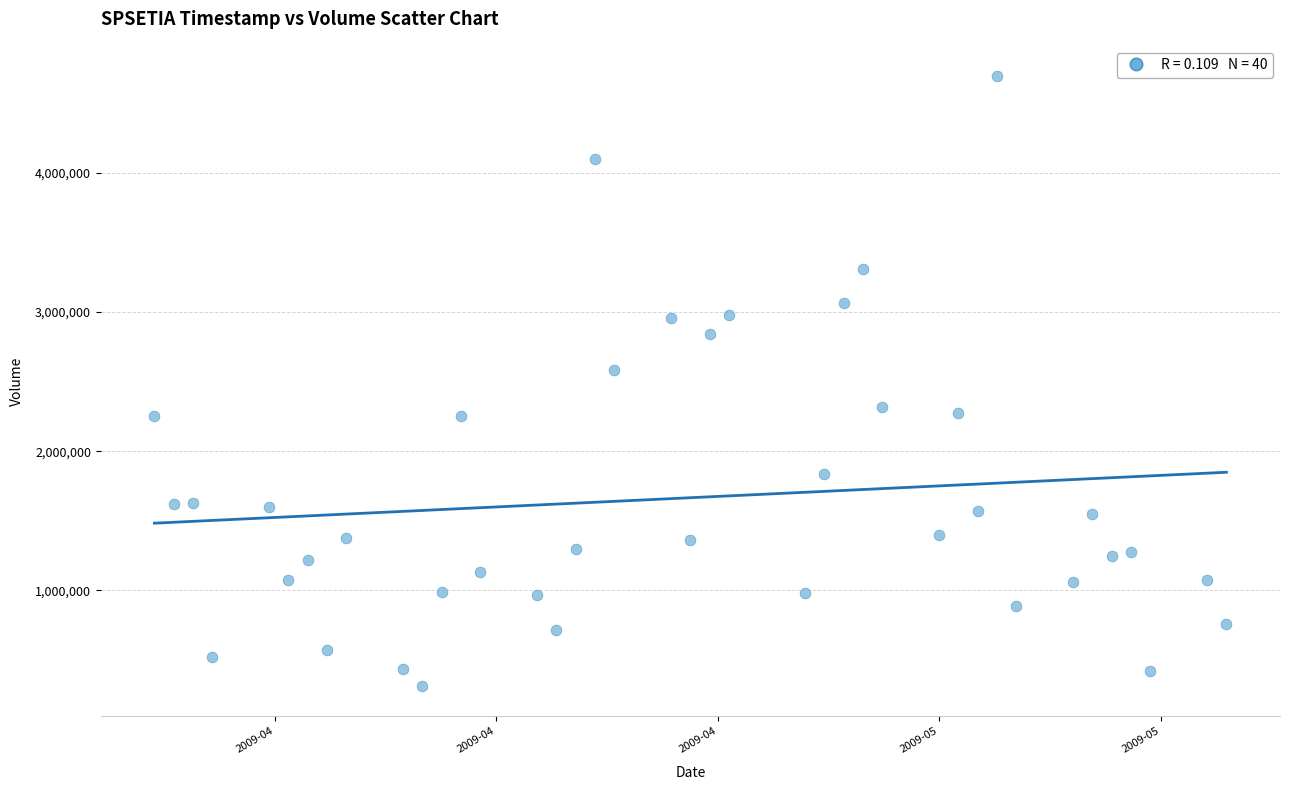

What Y value in the scatter plot is closest to 2504983?

2584522